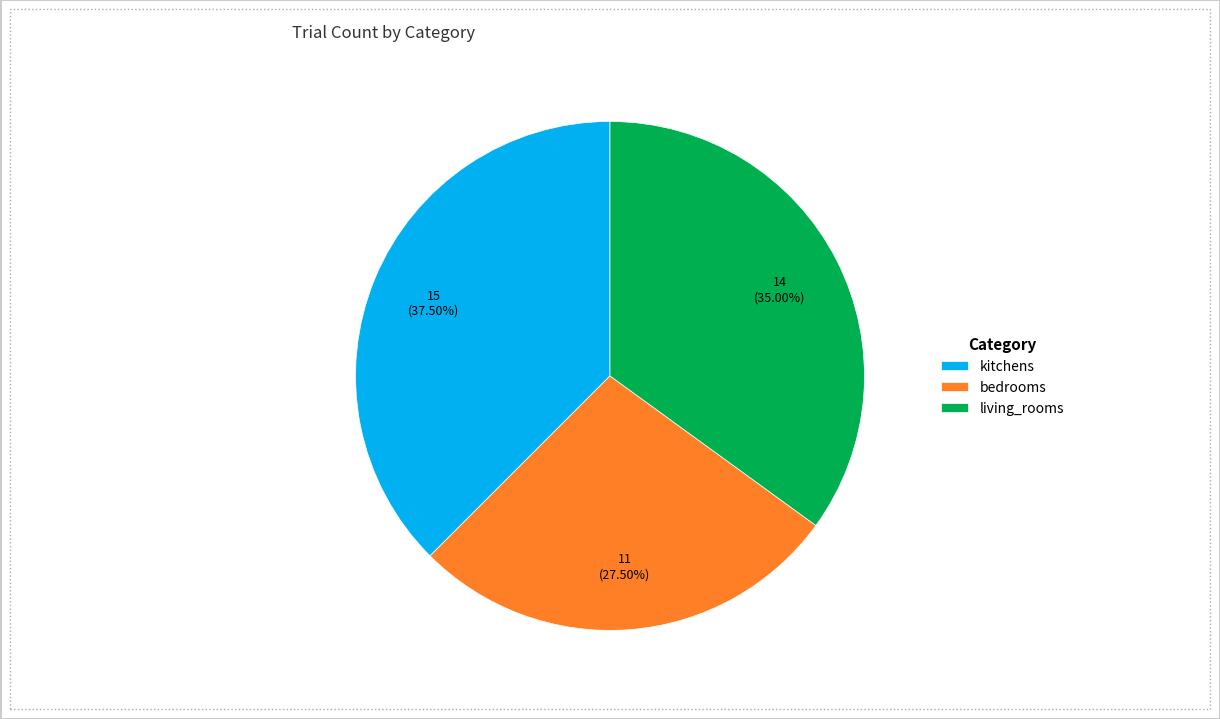

Do bedrooms and living_rooms together represent more than half of the pie?

Yes